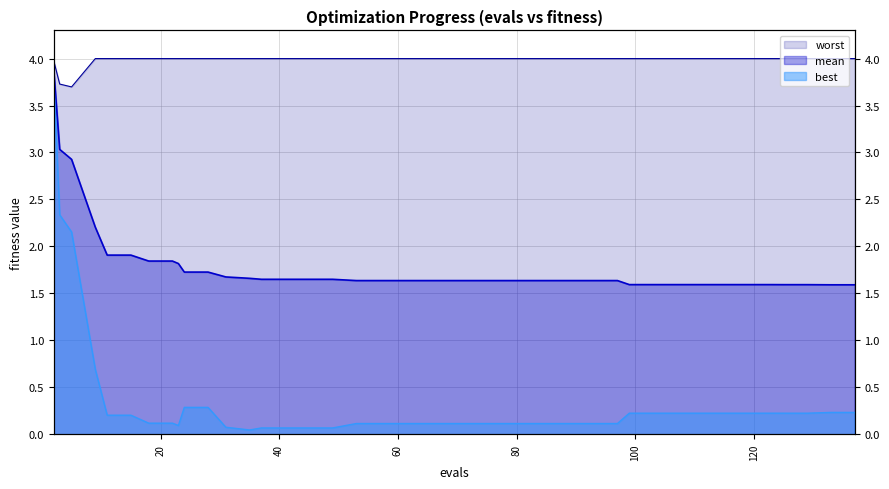

What is the value of the worst point at the 32nd from the left?

4.0